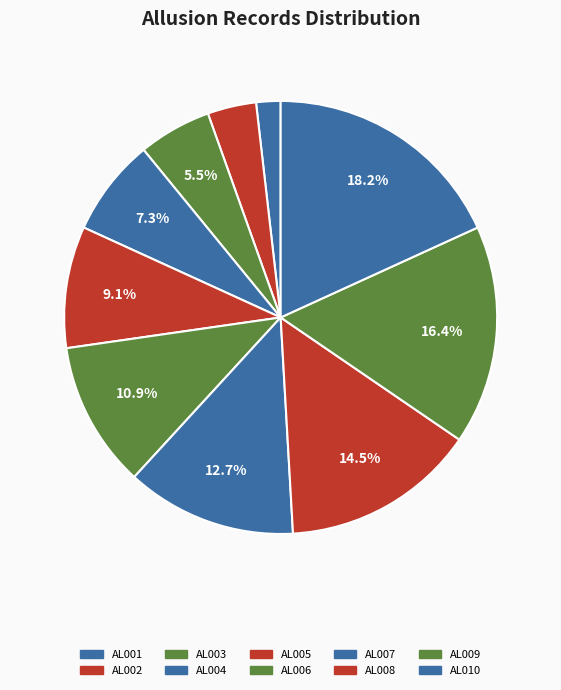

Which category has the smallest portion of the pie?

AL001